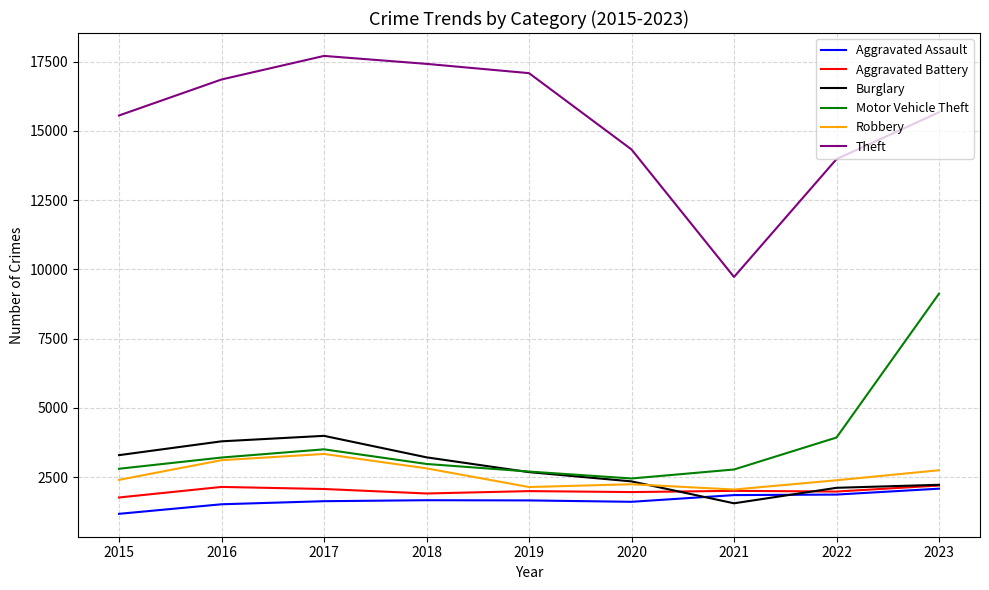

Is it true that Aggravated Assault equals 2565 at 2020?

False